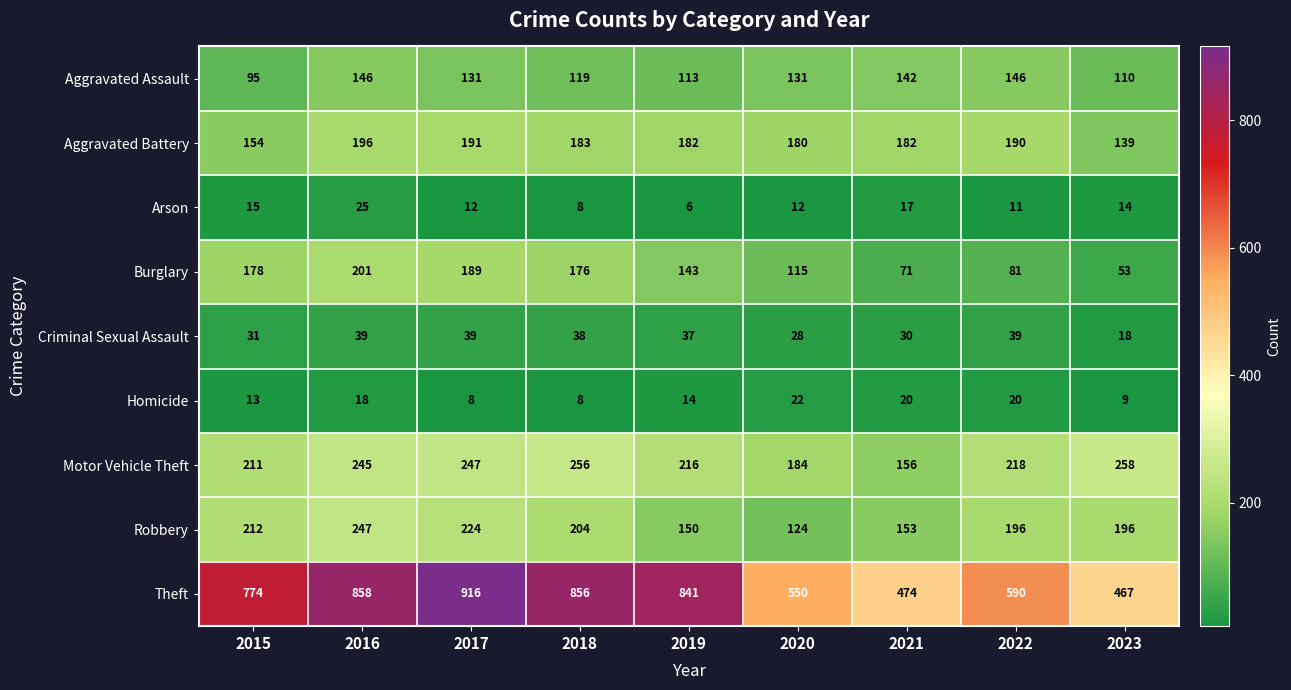

How many data points in Theft are less than 774?

4